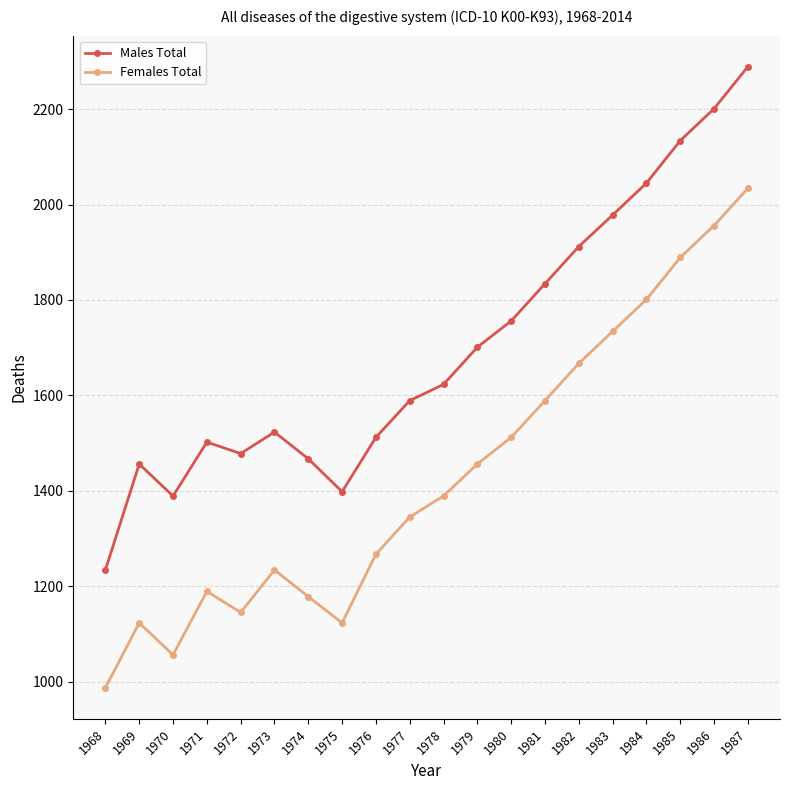

Rank the series at 1982 from lowest to highest value.

Females Total, Males Total